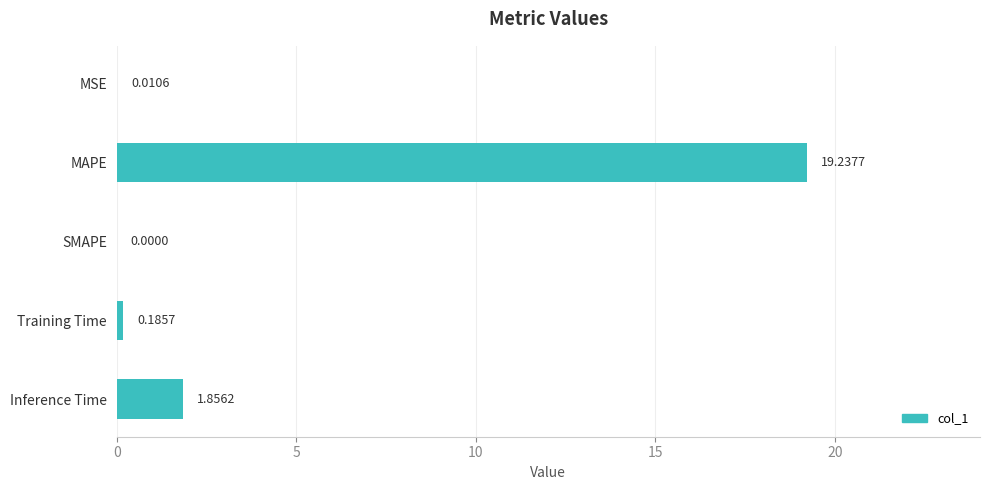

At which label is the value closest to 9?

Inference Time